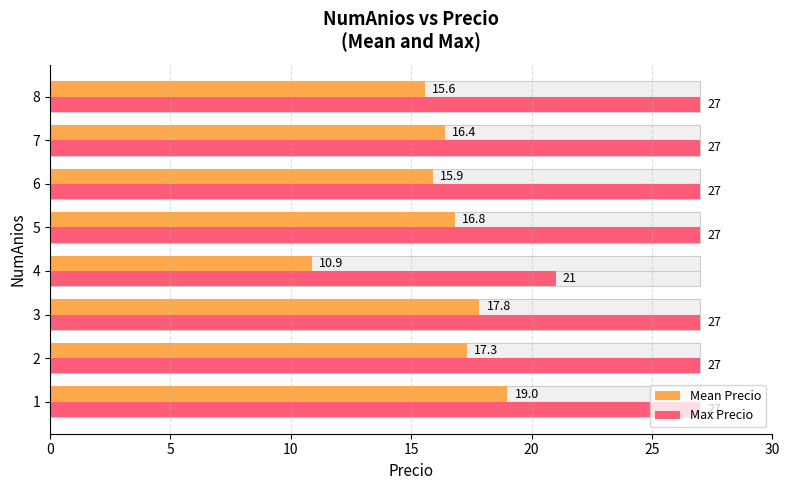

Count the number of categories in the chart.

8